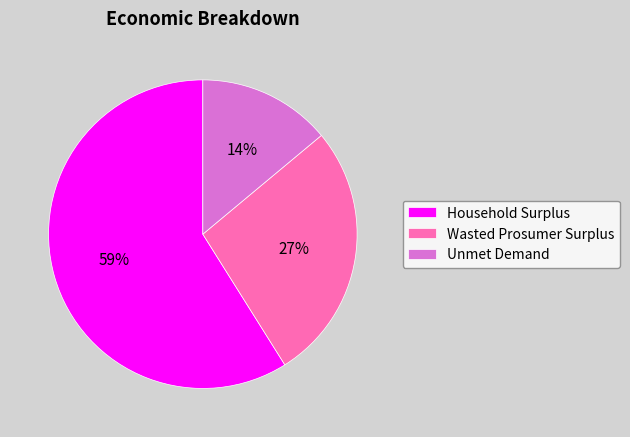

Count the number of slices in the pie.

3